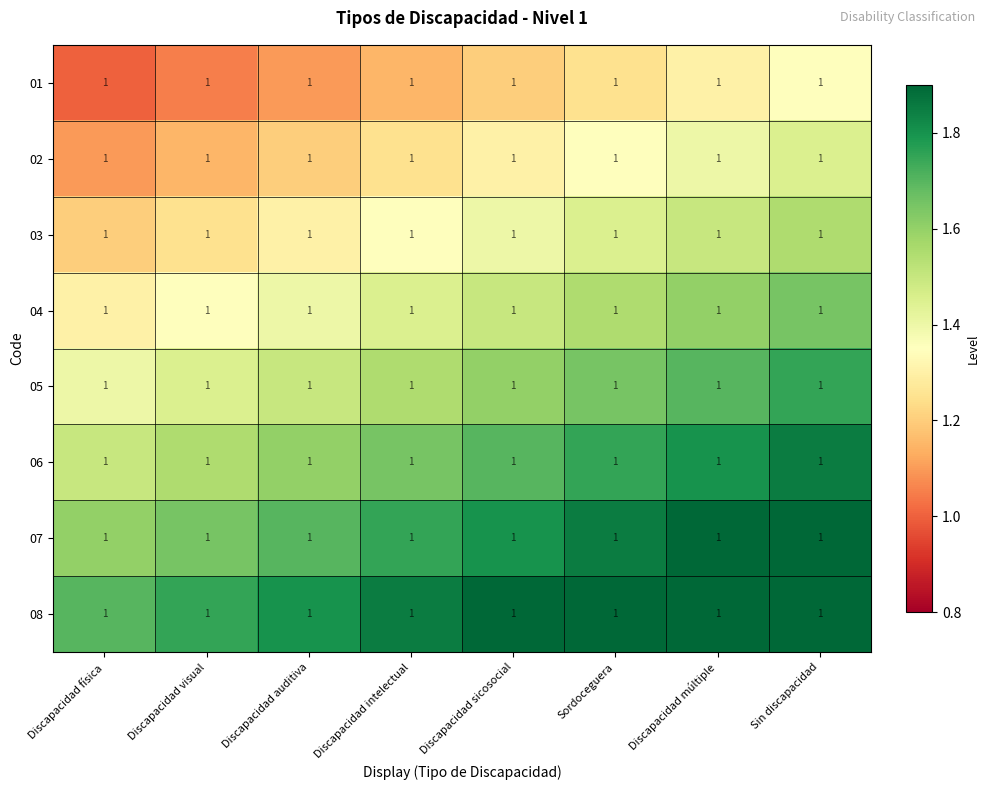

What is the smallest value displayed?

1.0